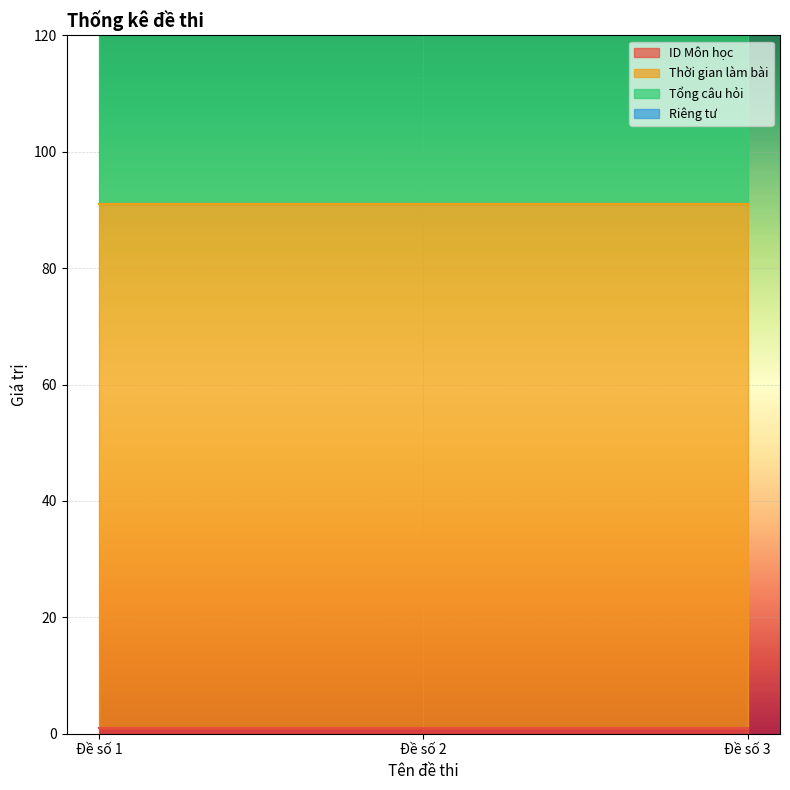

Is it true that ID Môn học equals 2 at Đề số 2?

False